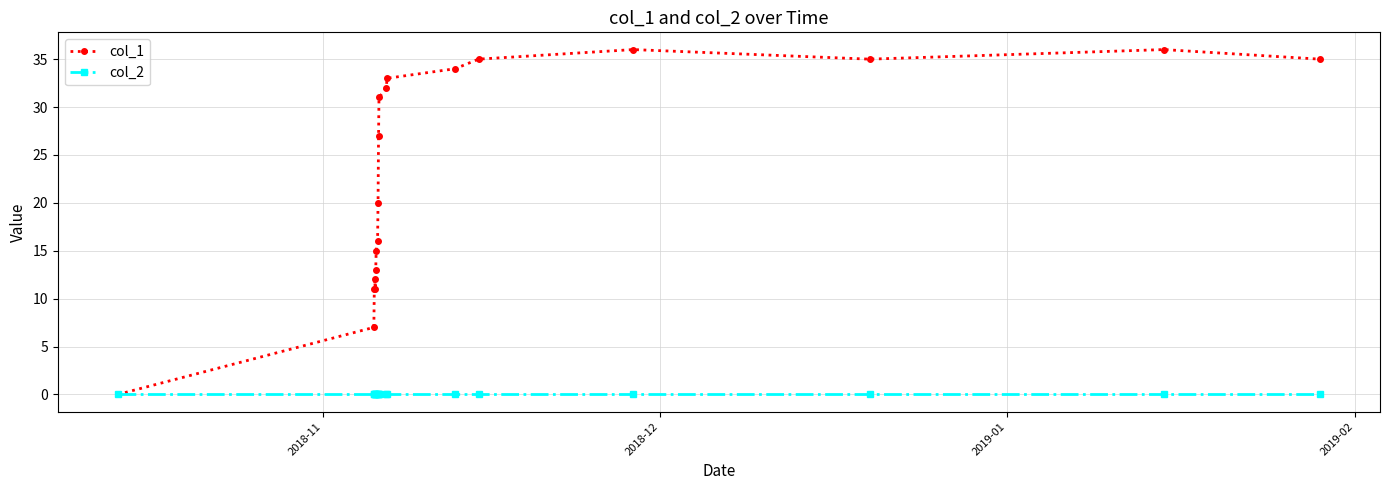

List the series in order of their peak value, highest first.

col_1, col_2